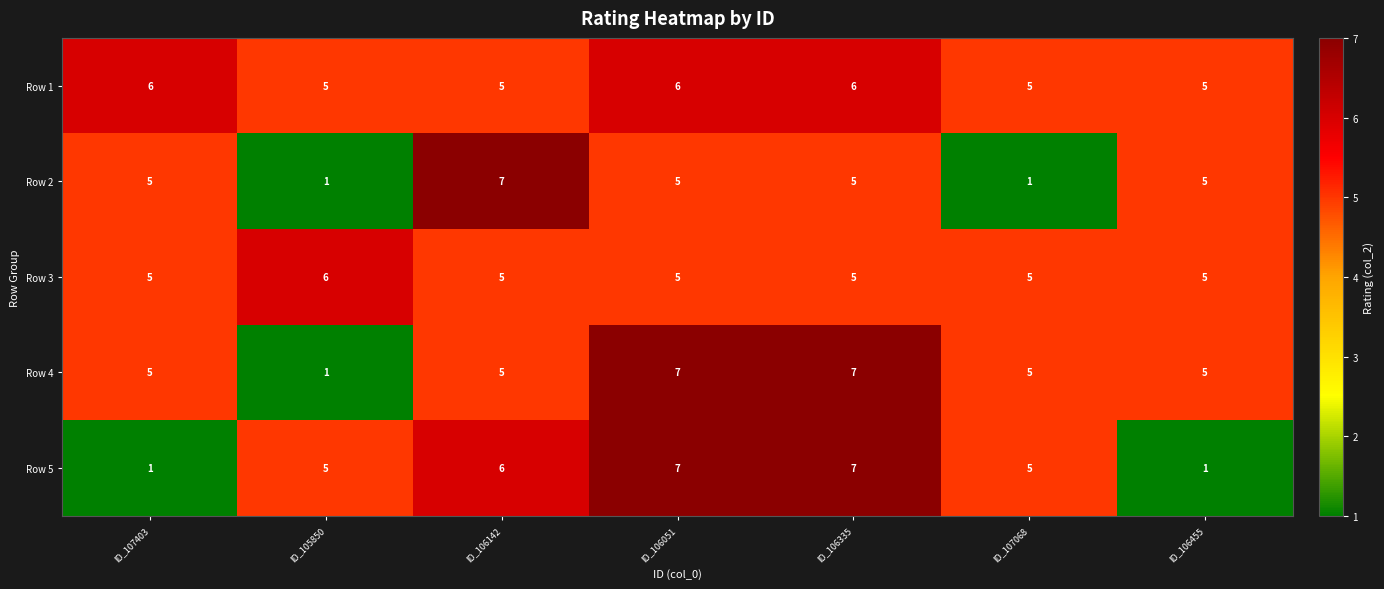

What value does the Row 1 series have at ID_105850?

5